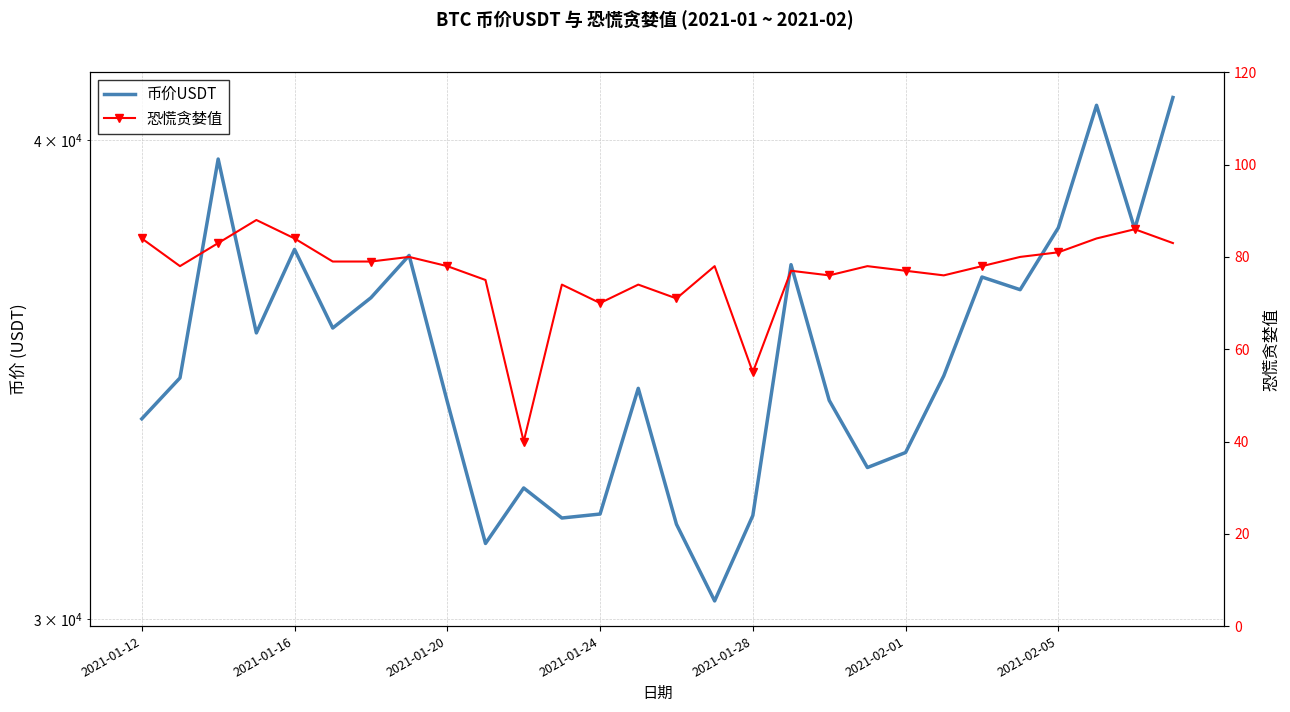

At how many categories does at least one series exceed 24121?

28